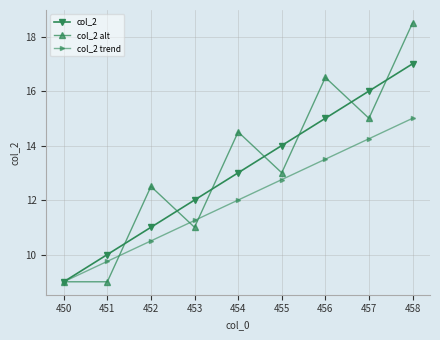

What is the value of the col_2 trend point at the 2nd from the left?

9.8